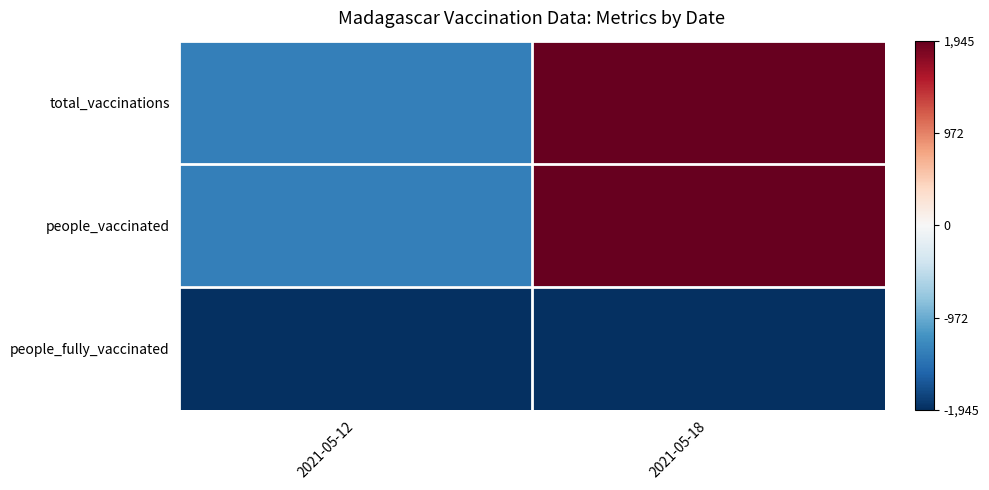

How many categories are shown in the chart?

2